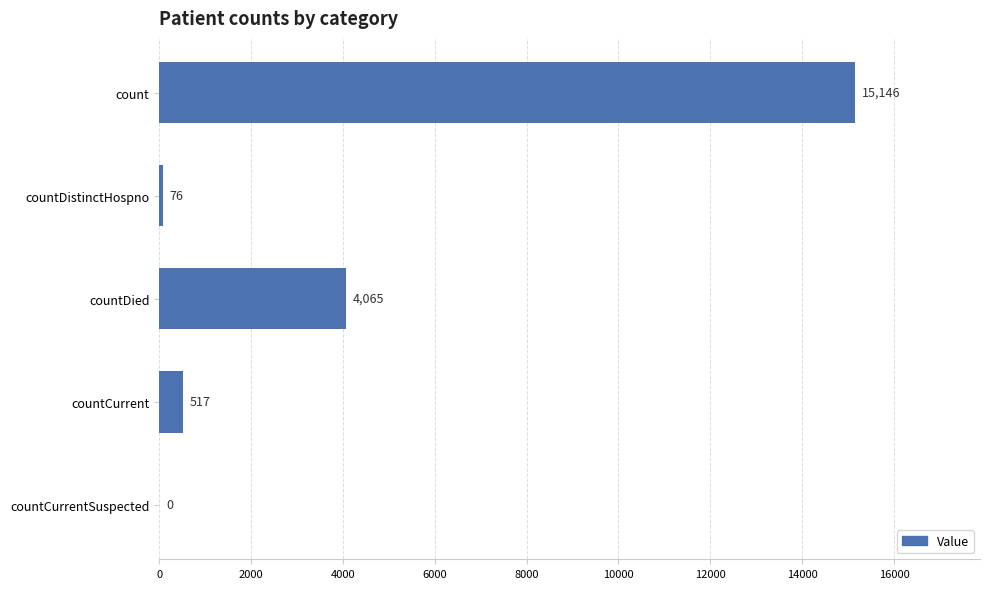

What value does the data have at count, to the nearest 100?

15100